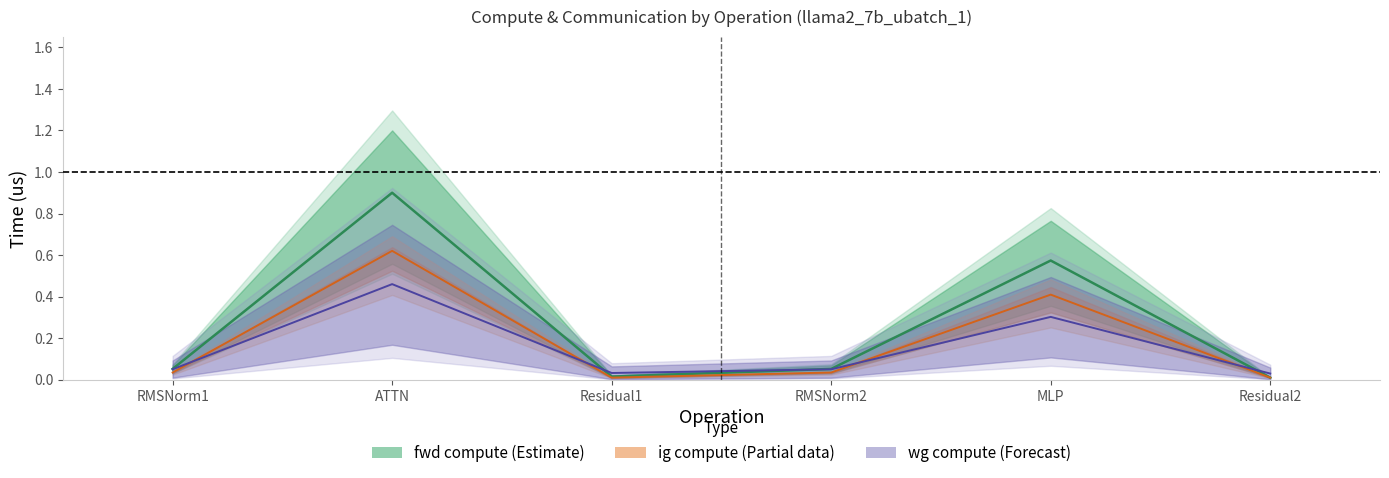

At which category does ig compute reach its first local valley?

Residual1